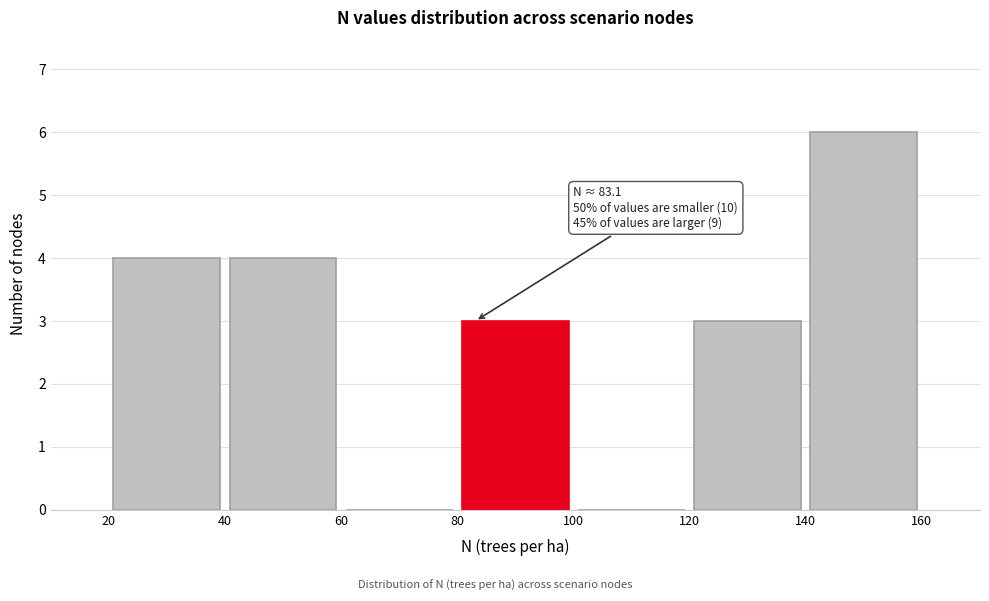

Over which range of the x-axis is the bar tallest?

140 to 160